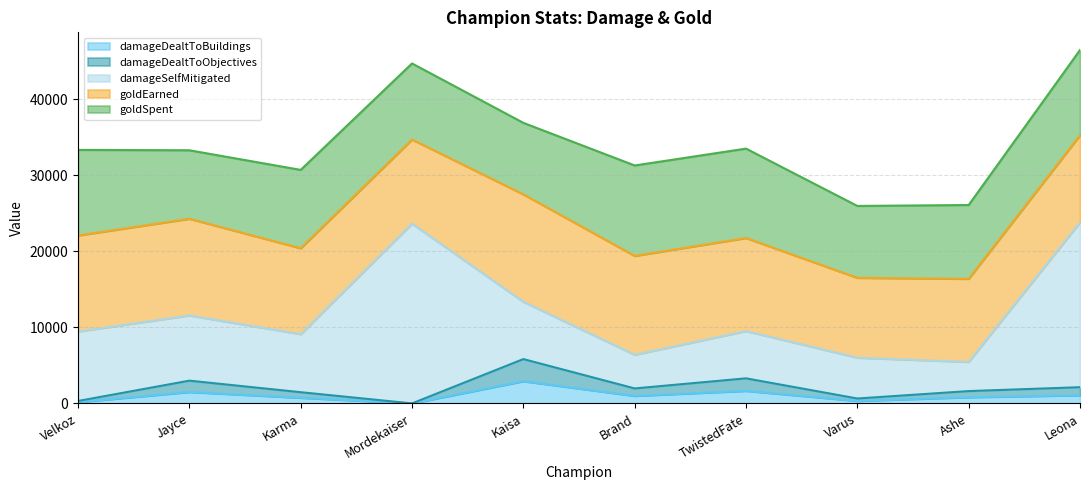

Does the chart have visible grid lines?

Yes